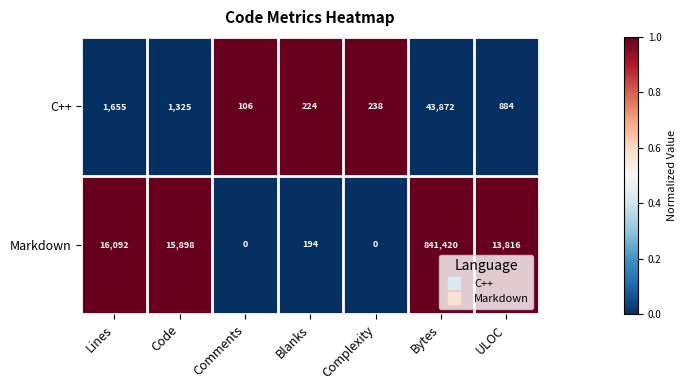

List the series in order of their overall mean, highest first.

Markdown, C++